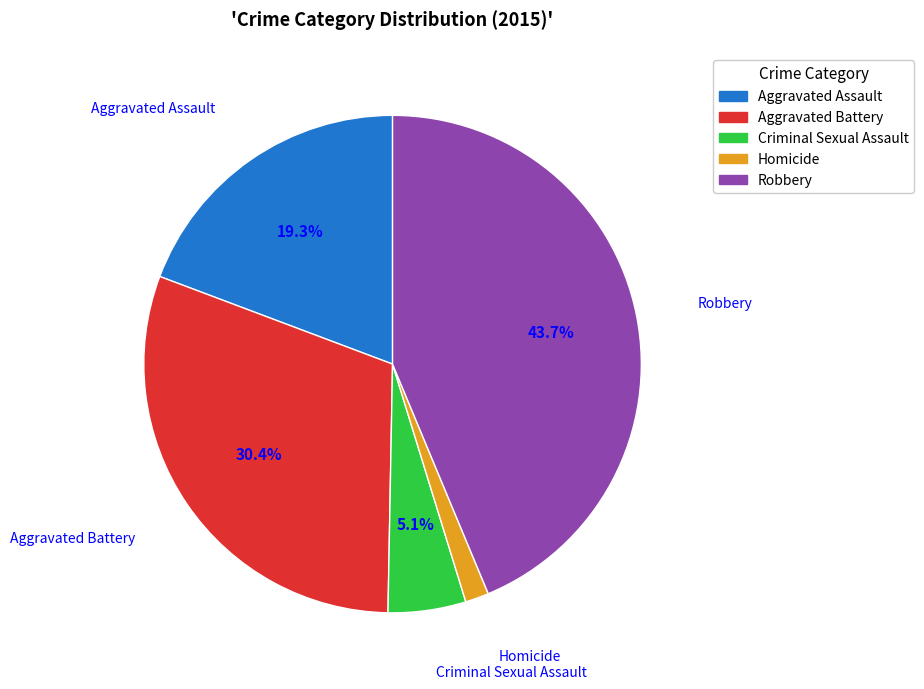

True or false: Aggravated Battery accounts for 30% of the total.

True